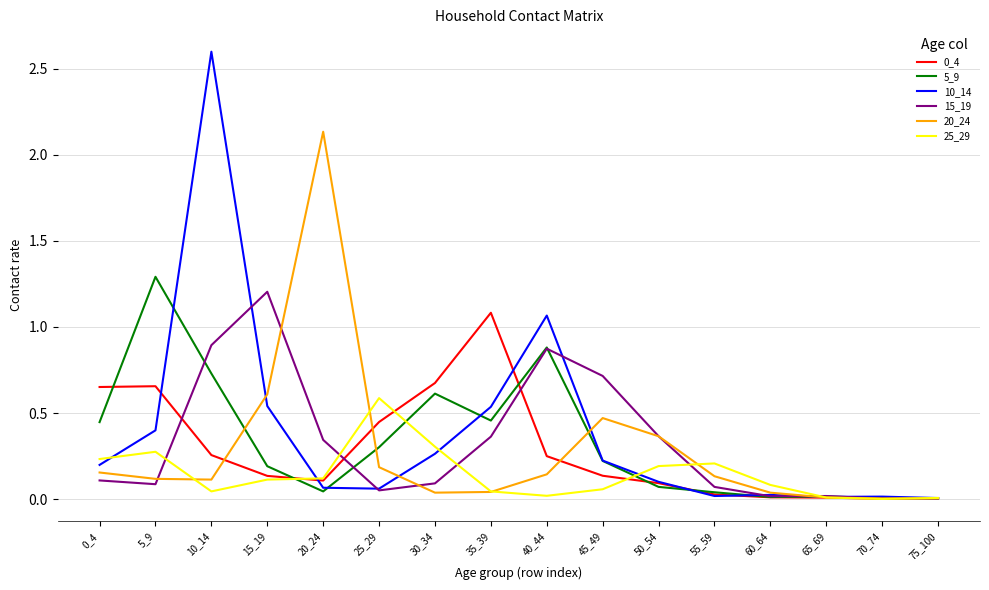

How many lines are shown in the chart?

6